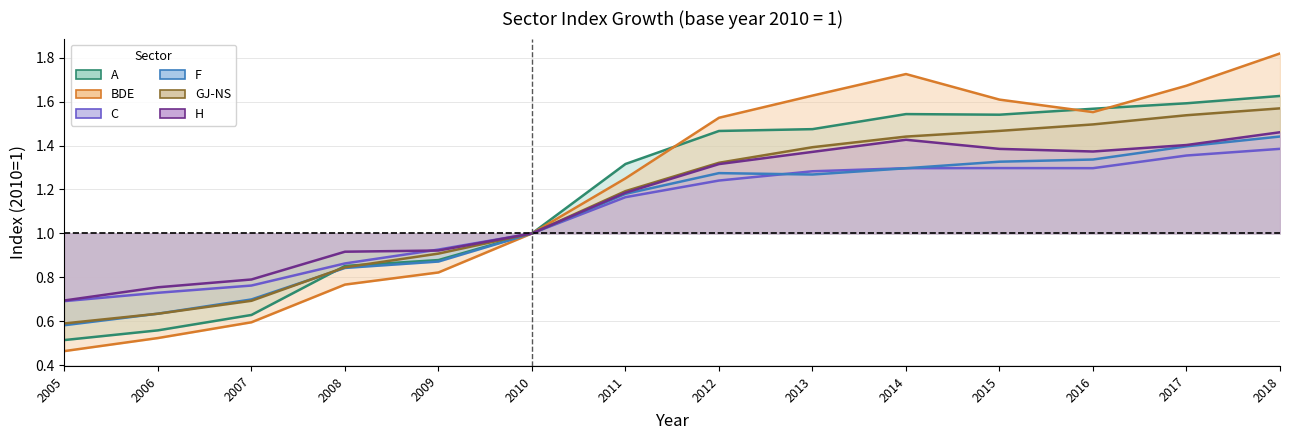

Is the value of H at 2017 greater than the value of C at 2014?

Yes